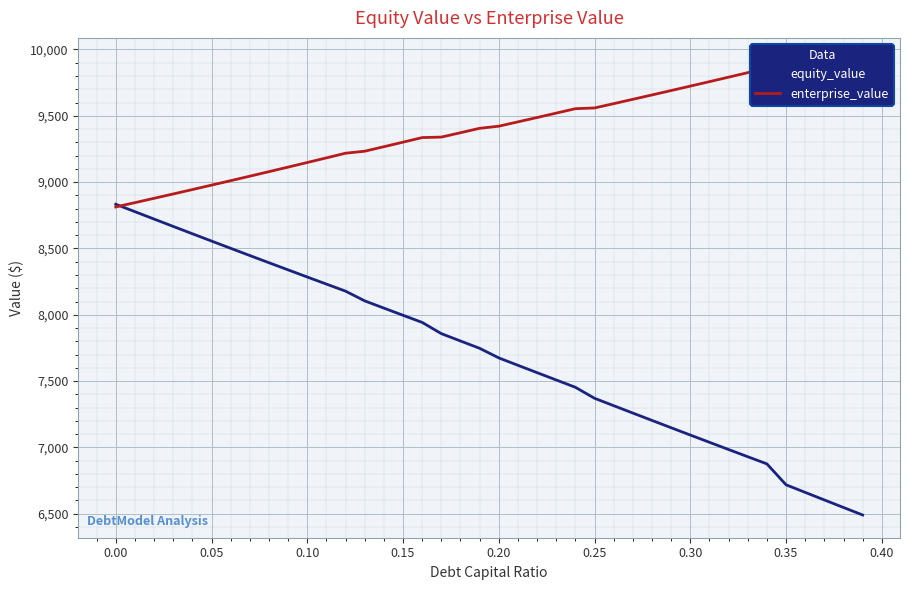

True or false: enterprise_value and equity_value intersect in this chart.

True